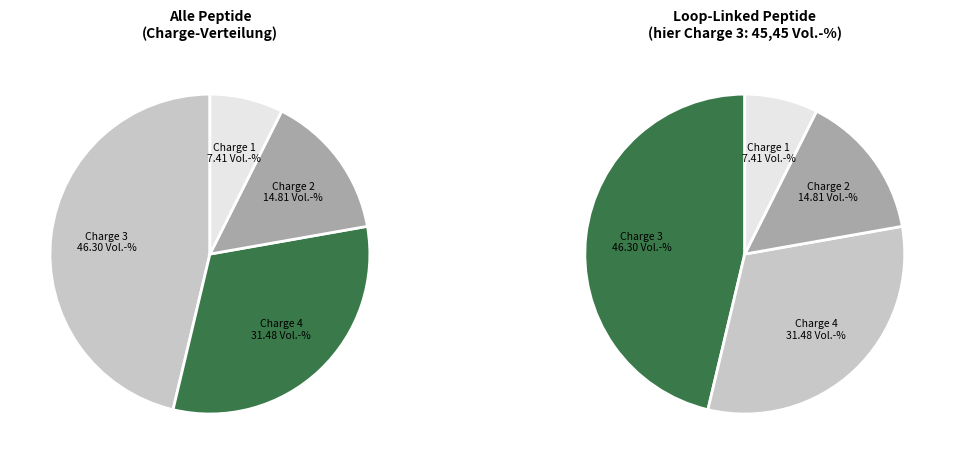

Which has a higher value, 4 or 2?

4